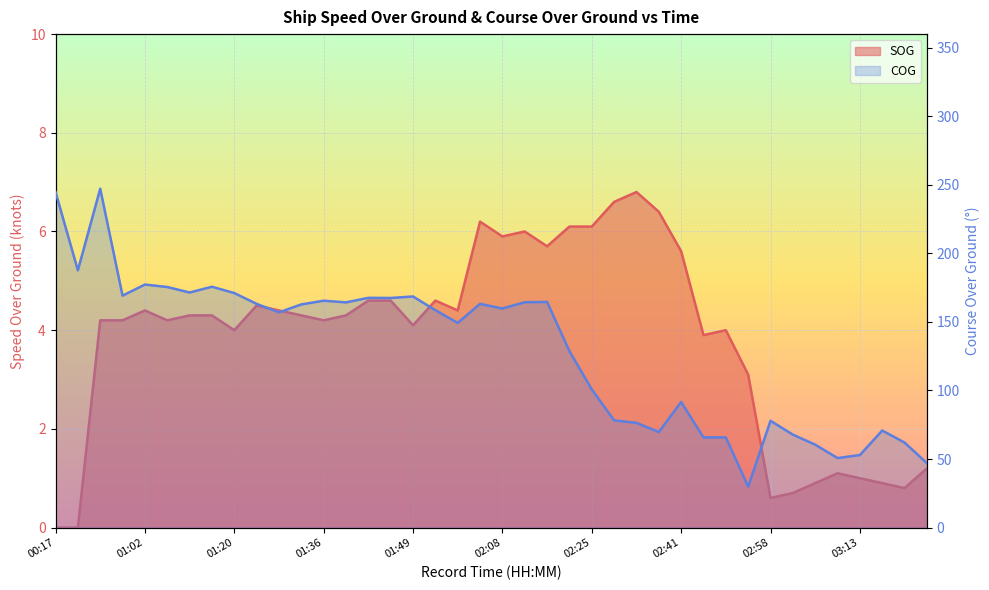

How many positive values does the SOG series have?

38